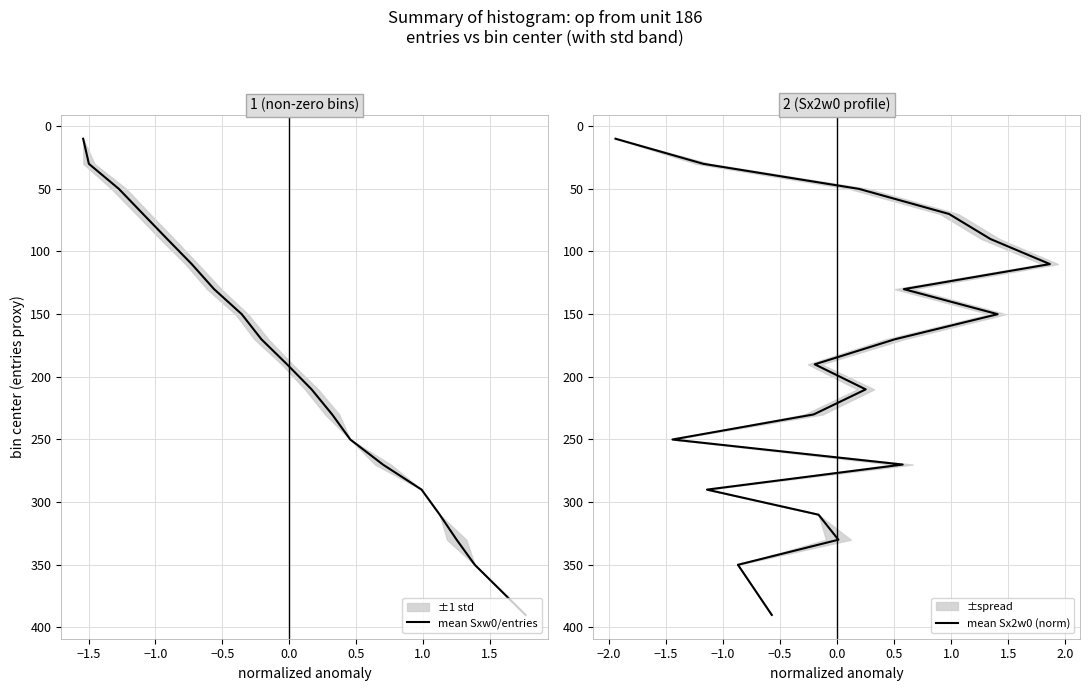

How many distinct data groups are displayed?

2